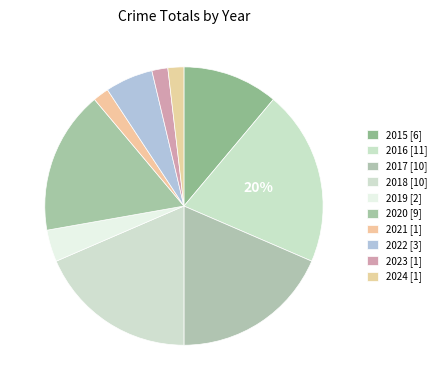

Is it true that 2020 is 28% of the pie?

False